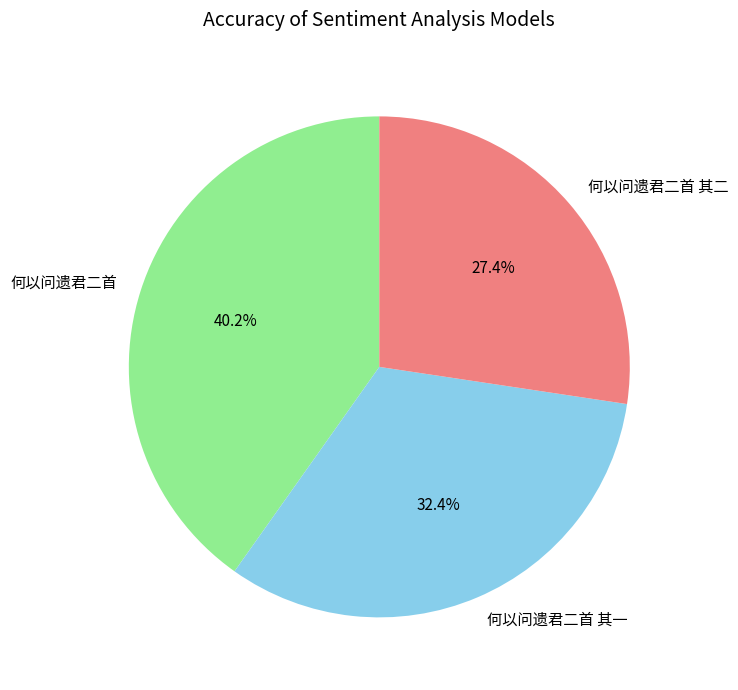

Count the number of slices in the pie.

3